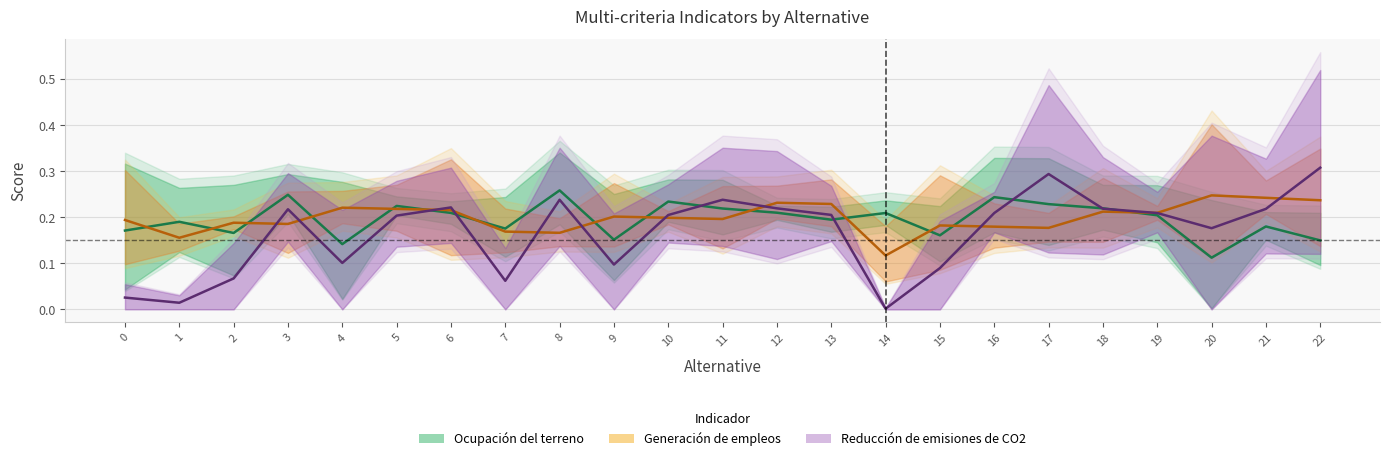

Between which two adjacent categories do Generación de empleos and Ocupación del terreno first intersect?

0 and 1